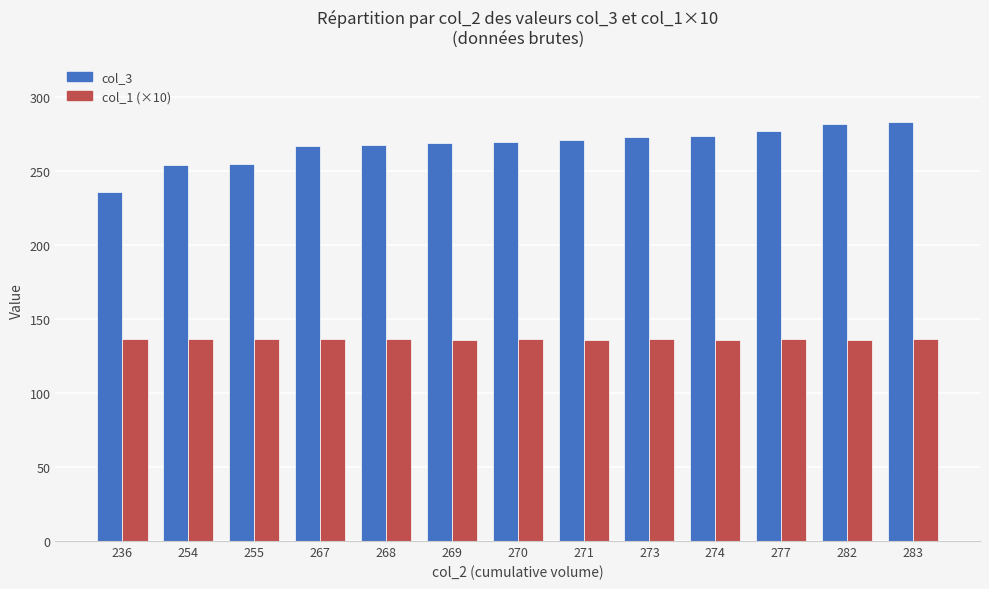

Is it true that col_3 equals 282.0 at 282?

True